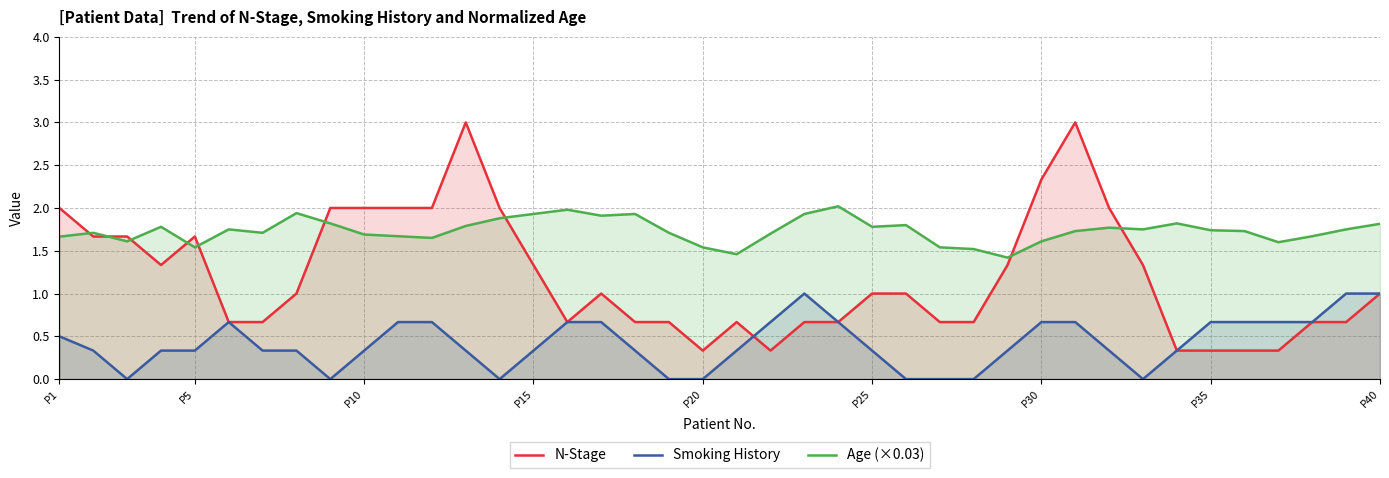

Reading left to right, extract all data points from this chart.

N-Stage: 2.0	1.7	1.7	1.3	1.7	0.7	0.7	1.0	2.0	2.0	2.0	2.0	3.0	2.0	1.3	0.7	1.0	0.7	0.7	0.3	0.7	0.3	0.7	0.7	1.0	1.0	0.7	0.7	1.3	2.3	3.0	2.0	1.3	0.3	0.3	0.3	0.3	0.7	0.7	1.0
Smoking History: 0.5	0.3	0.0	0.3	0.3	0.7	0.3	0.3	0.0	0.3	0.7	0.7	0.3	0.0	0.3	0.7	0.7	0.3	0.0	0.0	0.3	0.7	1.0	0.7	0.3	0.0	0.0	0.0	0.3	0.7	0.7	0.3	0.0	0.3	0.7	0.7	0.7	0.7	1.0	1.0
Age (×0.03): 1.7	1.7	1.6	1.8	1.5	1.8	1.7	1.9	1.8	1.7	1.7	1.6	1.8	1.9	1.9	2.0	1.9	1.9	1.7	1.5	1.5	1.7	1.9	2.0	1.8	1.8	1.5	1.5	1.4	1.6	1.7	1.8	1.8	1.8	1.7	1.7	1.6	1.7	1.8	1.8